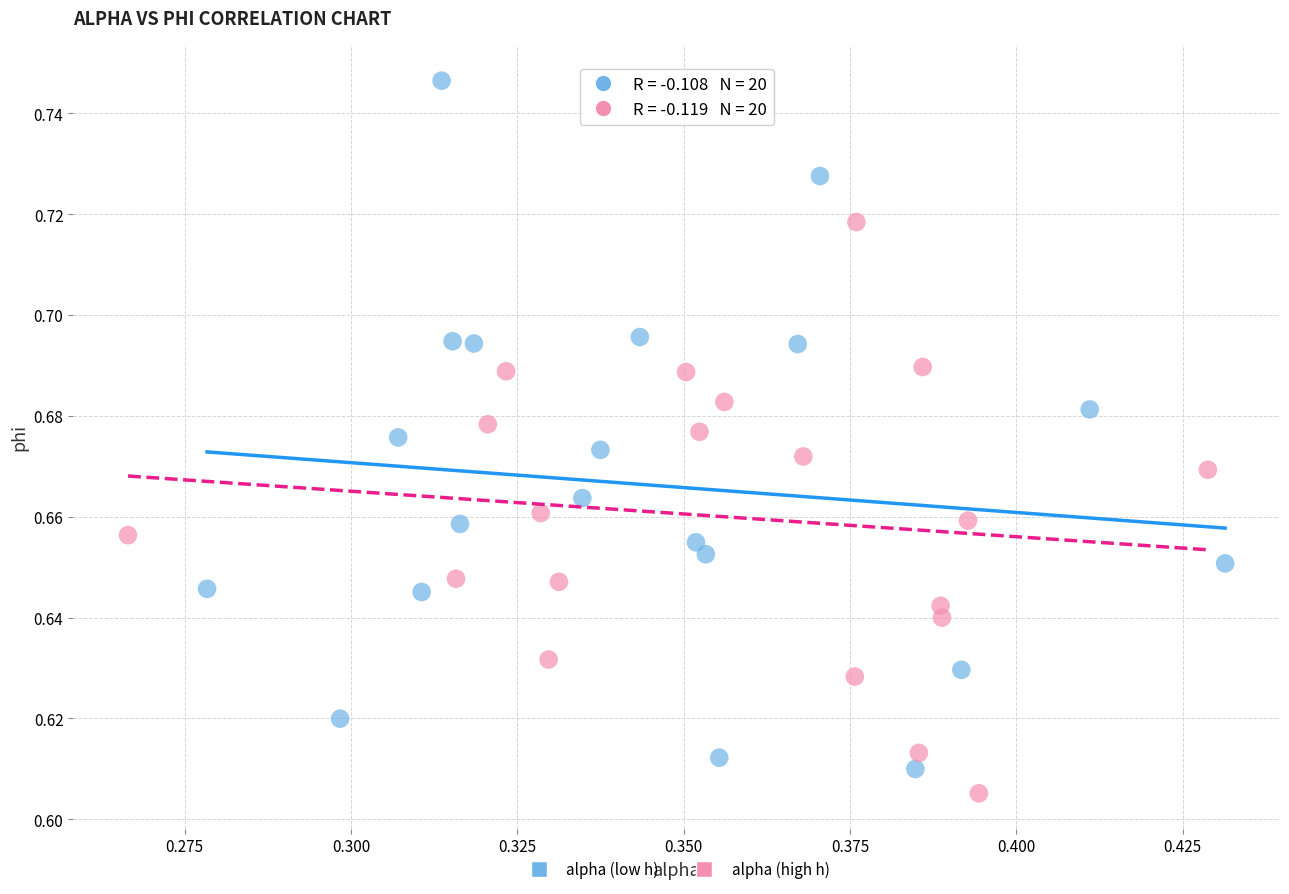

Which series has the widest spread of Y values?

alpha (low h)